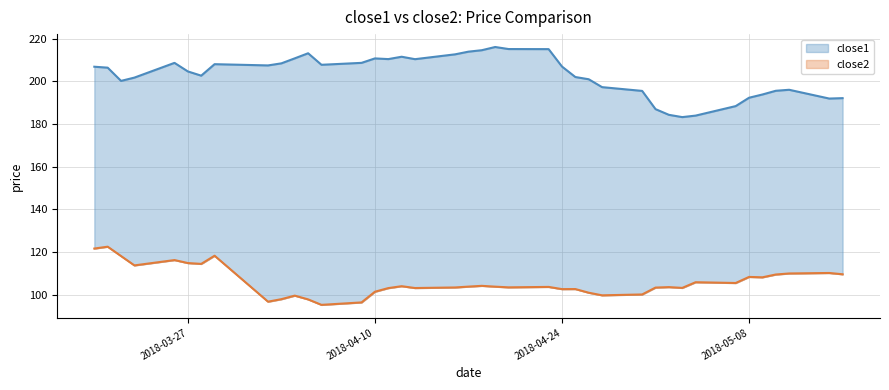

List the series in order of their overall mean, lowest first.

close2, close1